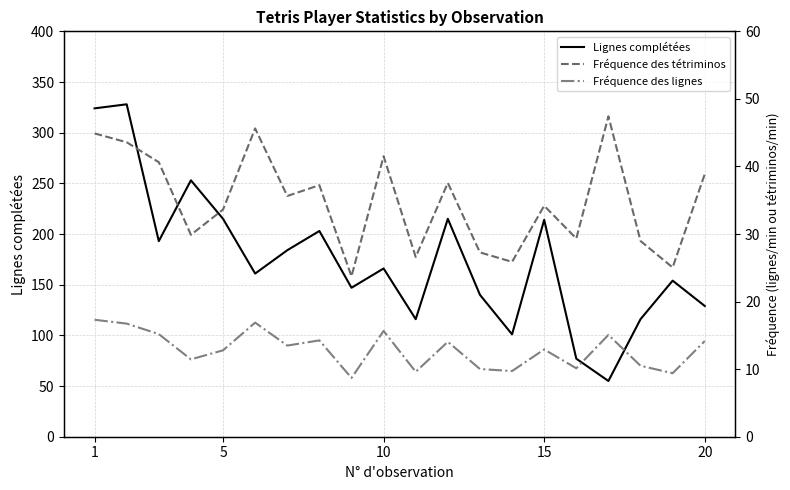

What is the average value of the Fréquence des tétriminos series?

34.9